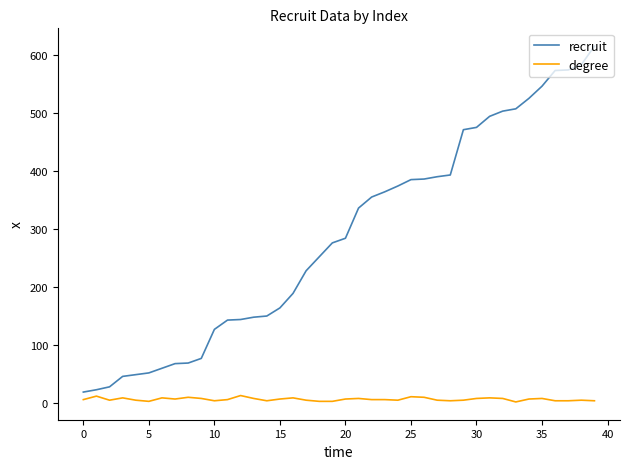

What is the difference between the maximum and minimum values in the recruit series?

596